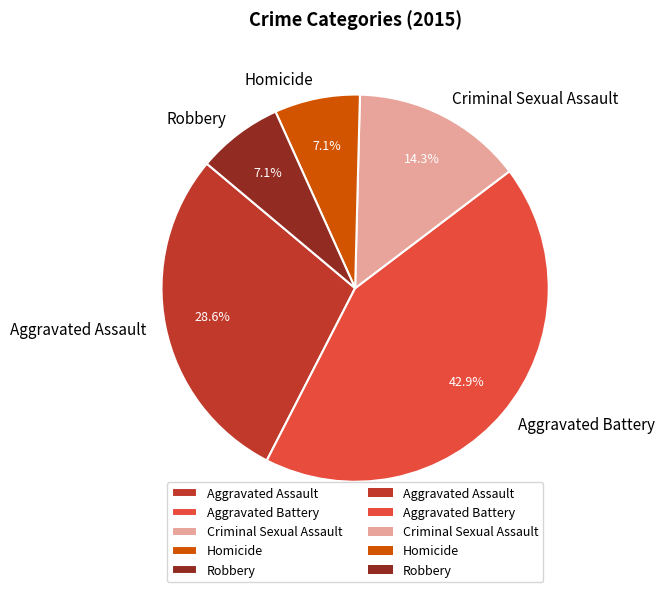

Count the number of slices in the pie.

5